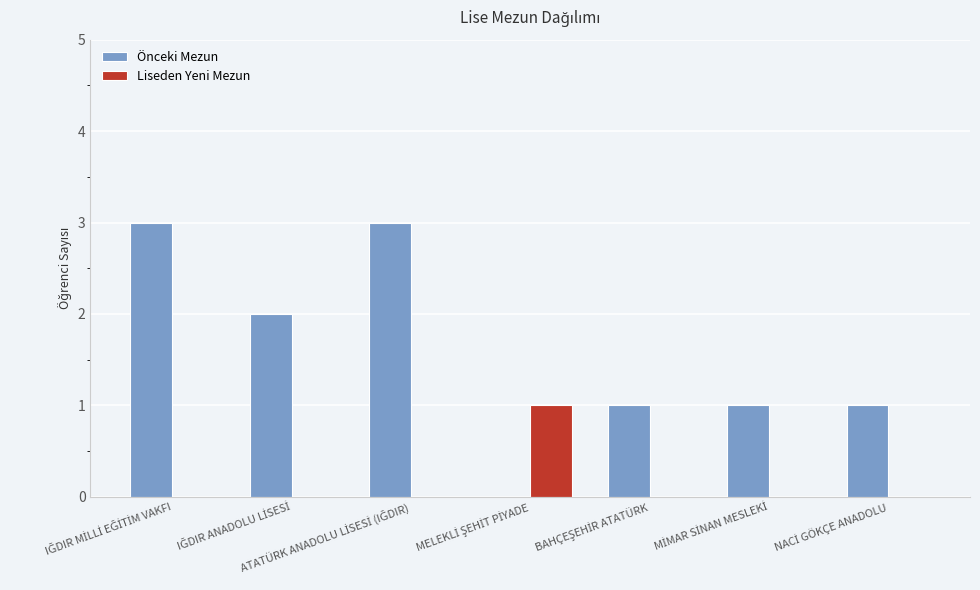

Reading left to right, what are all the values shown in this chart?

Önceki Mezun: 3	2	3	0	1	1	1
Liseden Yeni Mezun: 0	0	0	1	0	0	0